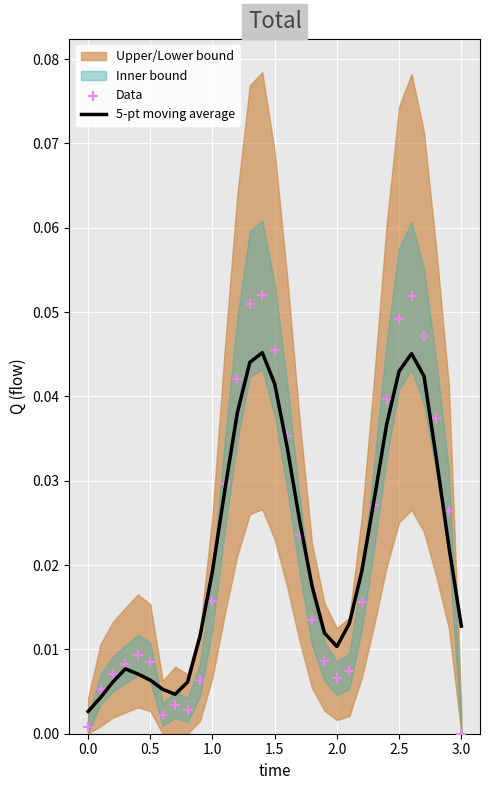

True or false: 5-pt moving average has a value of 0.1 at 1.5.

False